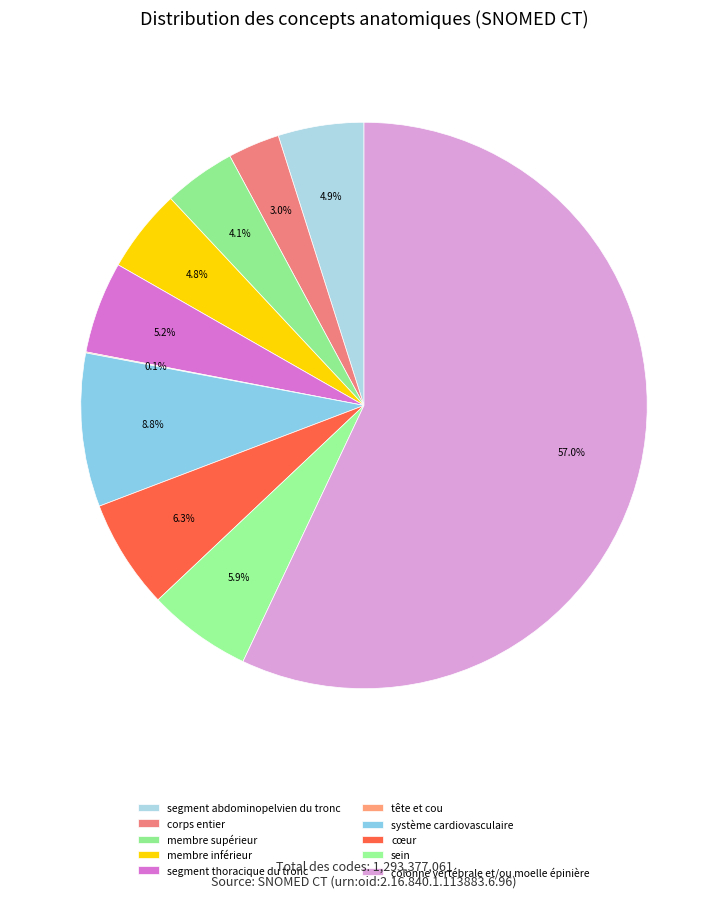

Is it true that sein is 6% of the pie?

True